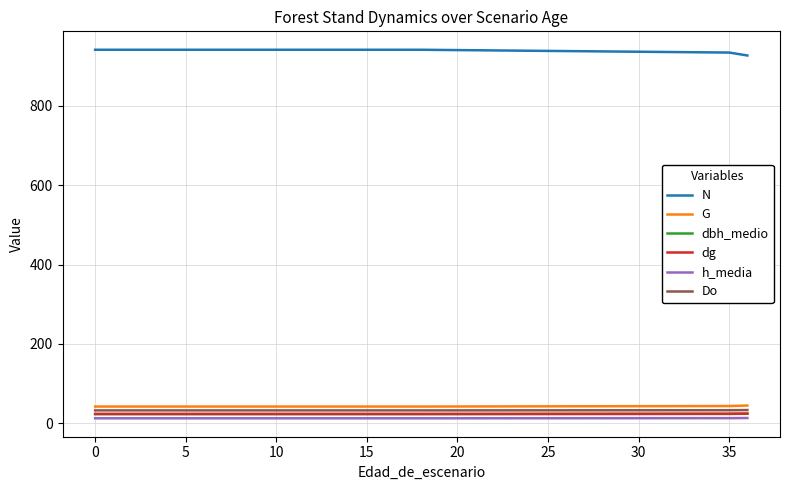

What is the greatest value displayed?

940.8